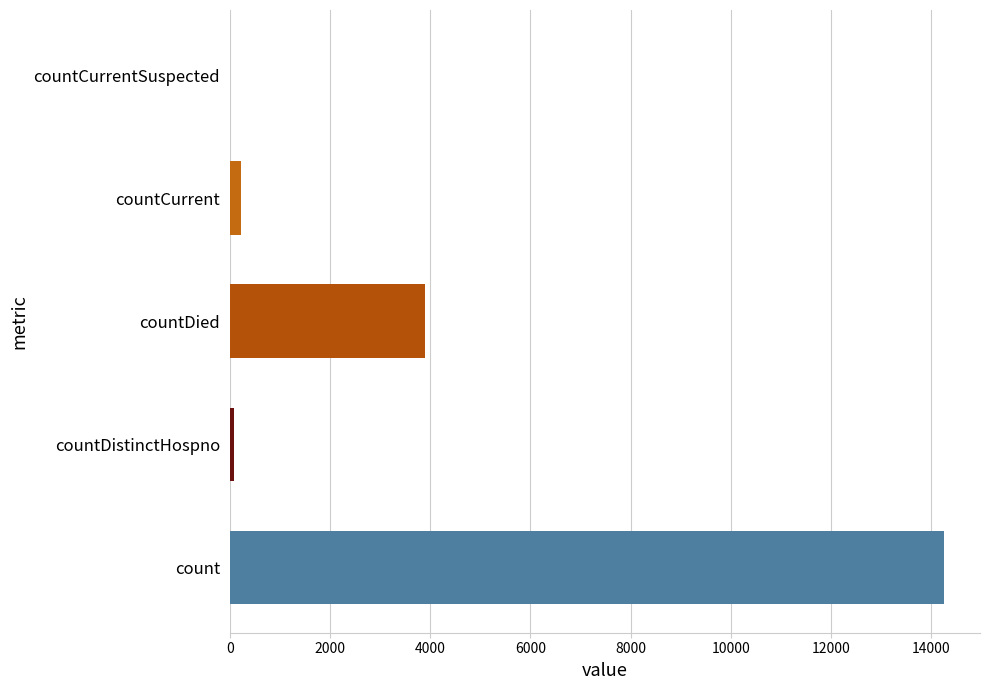

Between countDied and countCurrentSuspected, which is larger?

countDied